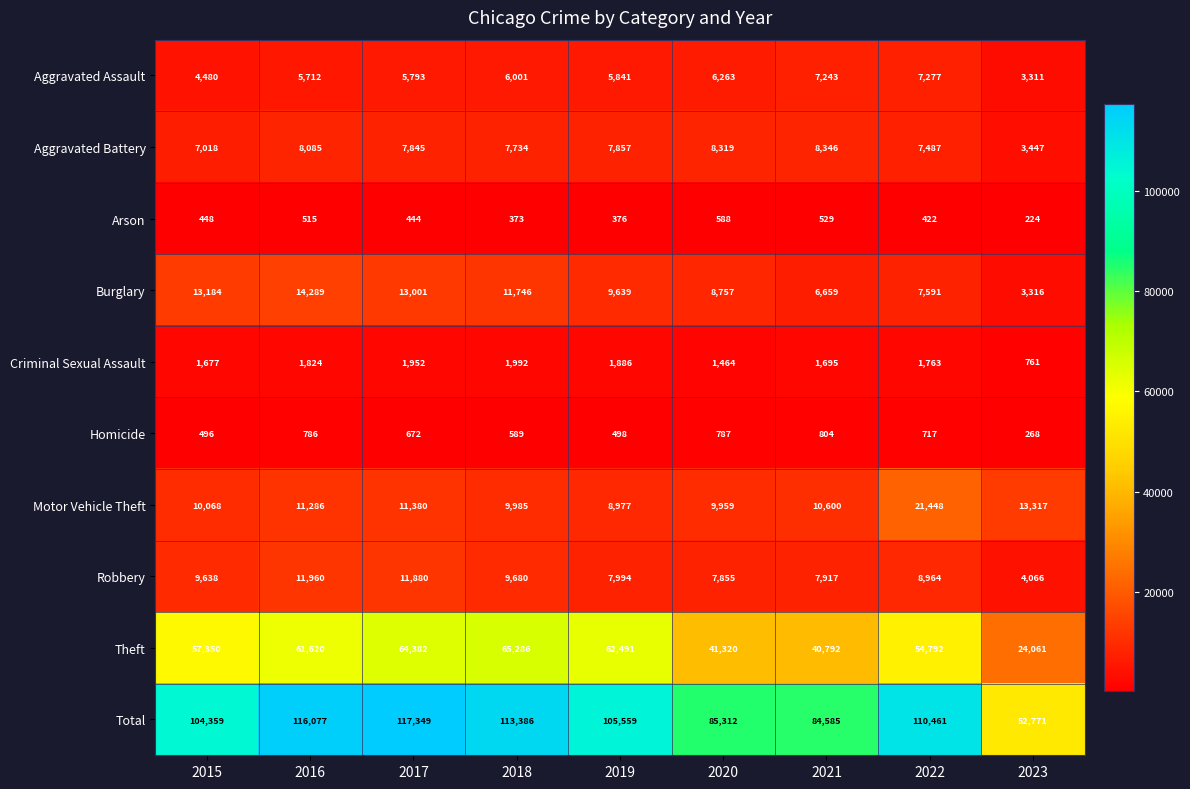

What is the difference between the maximum and minimum values in the Arson series?

364